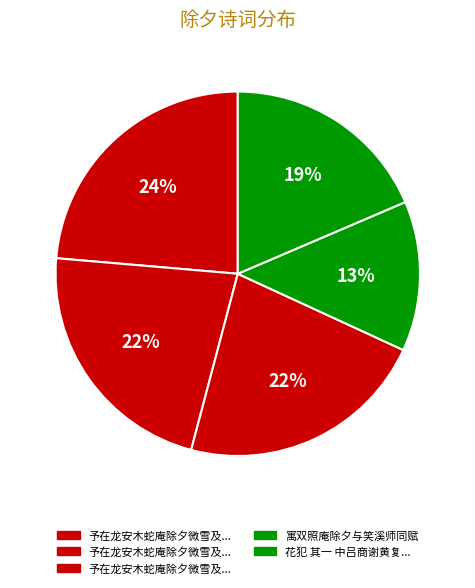

Does any single category account for the majority?

No